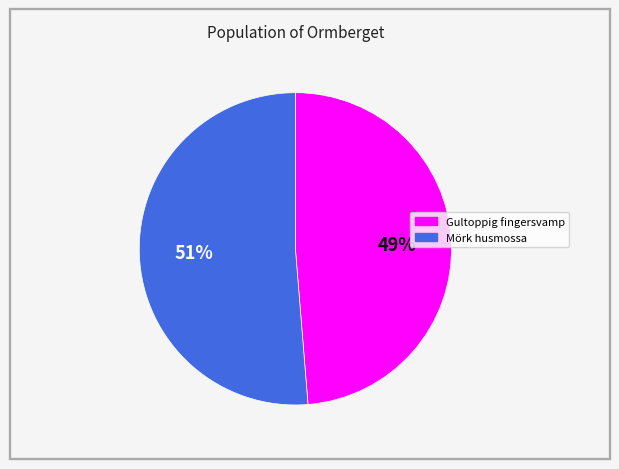

Is there any slice that represents more than half of the pie?

Yes